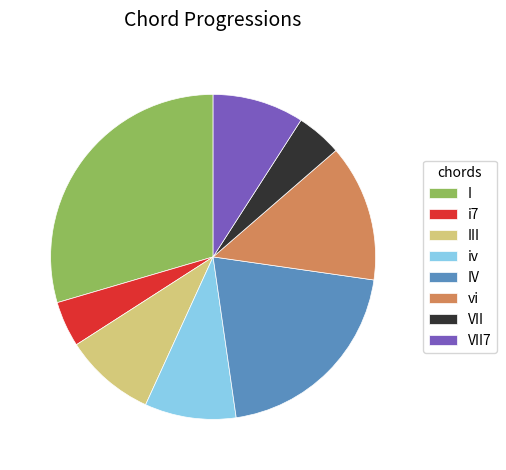

Combined, do iv and III account for over 50%?

No